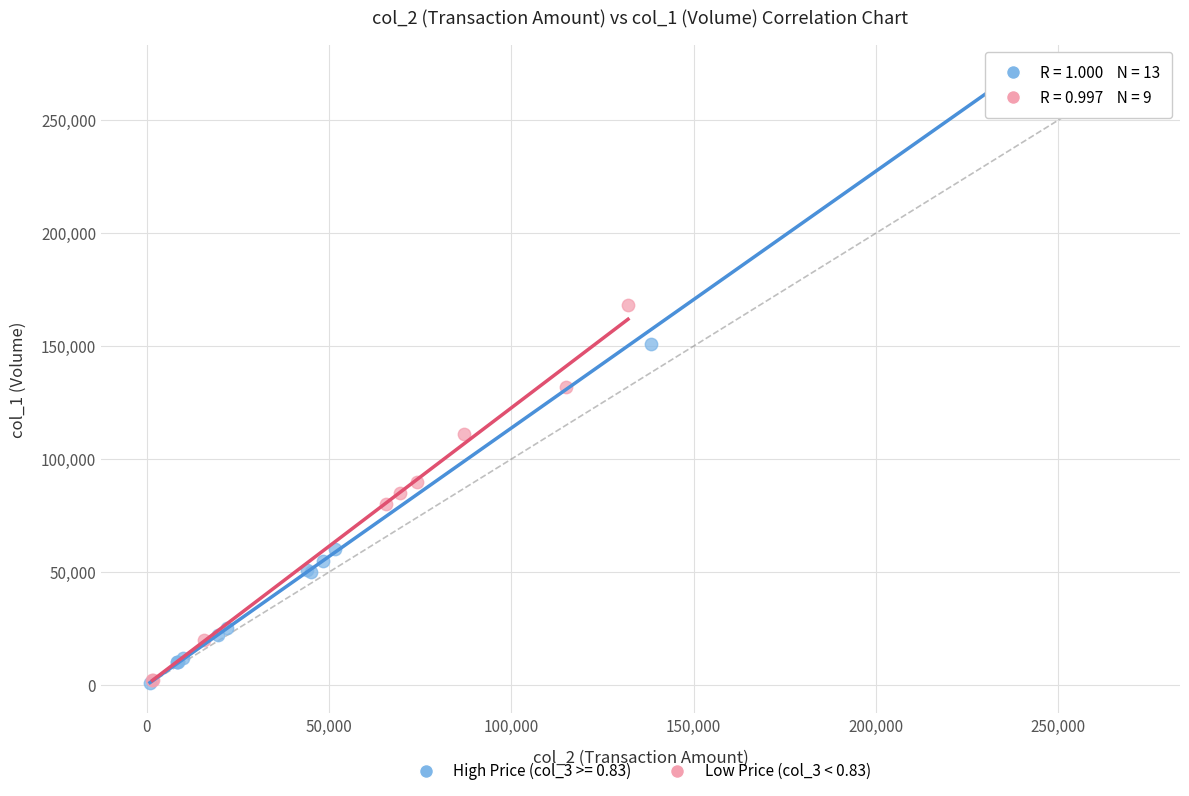

Which series reaches the maximum Y coordinate?

High Price (col_3 >= 0.83)